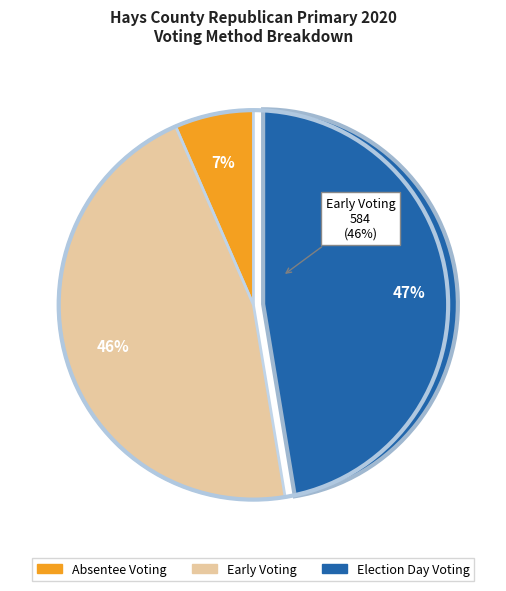

Does 114 account for over 50% of the chart?

No